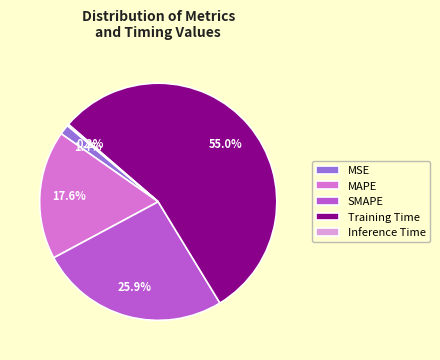

Between MSE and SMAPE, which is larger?

SMAPE